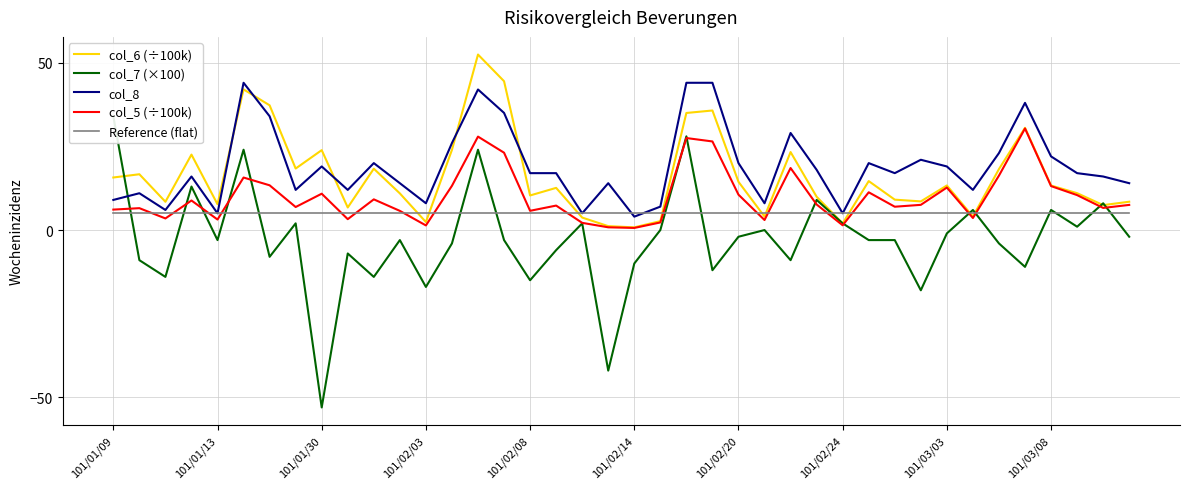

Which category has the highest value in the Reference (flat) series?

101/01/09